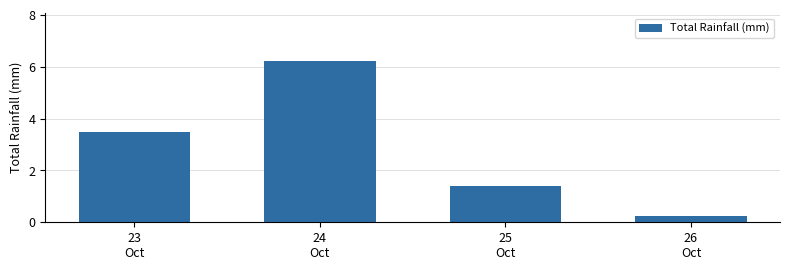

What is the average value?

2.8